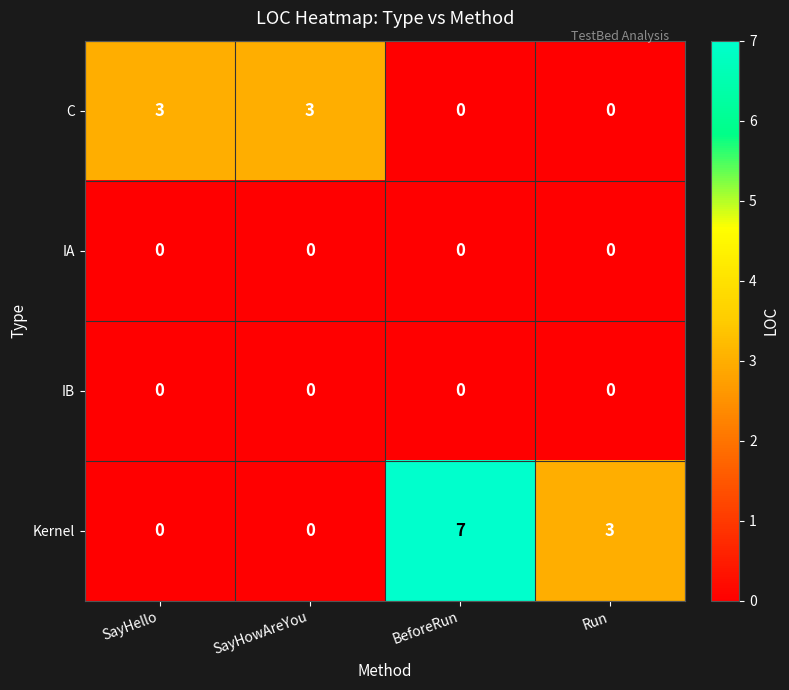

Reading left to right, extract all data points from this chart.

C: 3	3	0	0
IA: 0	0	0	0
IB: 0	0	0	0
Kernel: 0	0	7	3